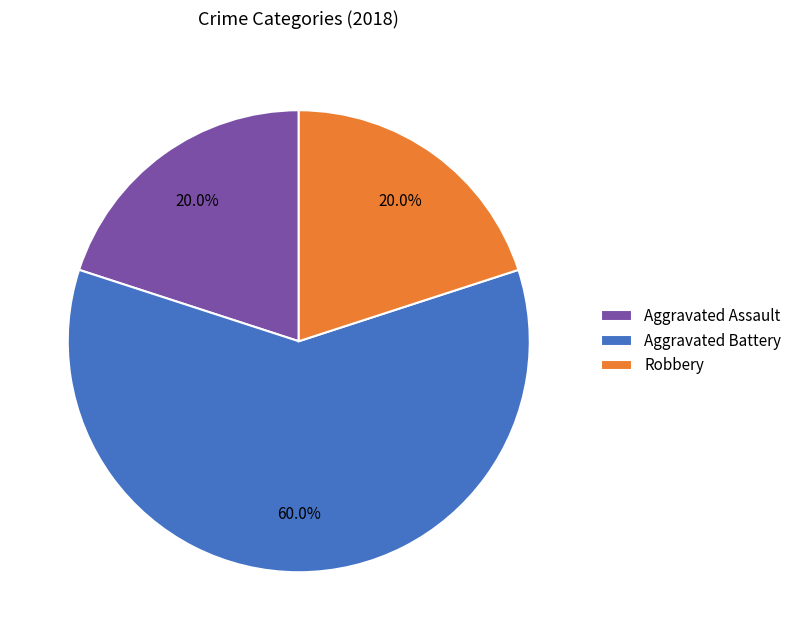

Do Aggravated Battery and Robbery together represent more than half of the pie?

Yes